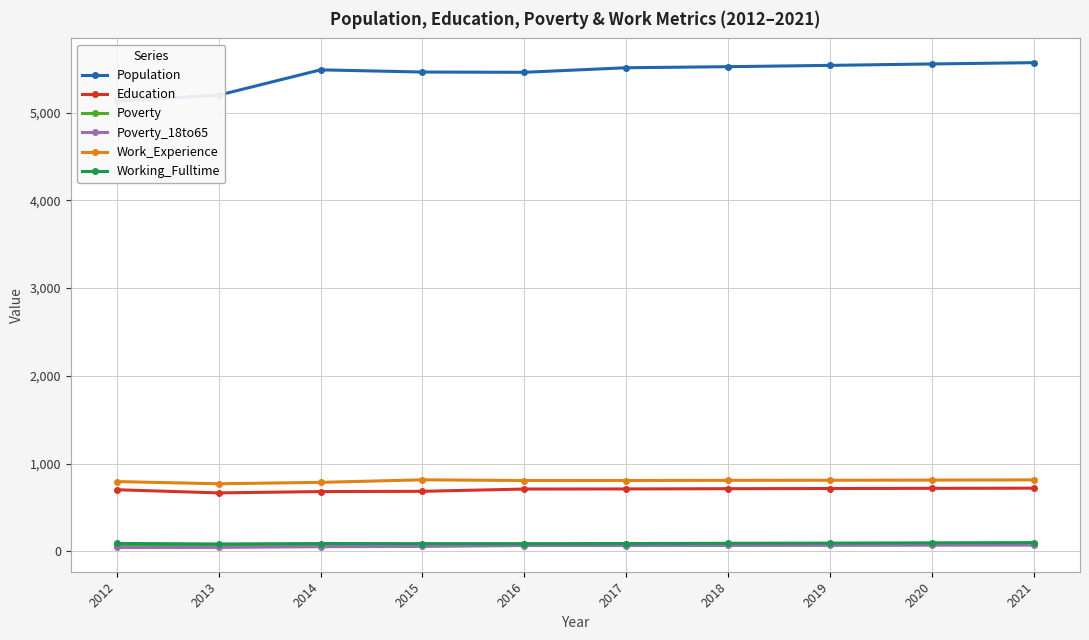

What is the value of the Poverty_18to65 point at the 2nd from the left?

46